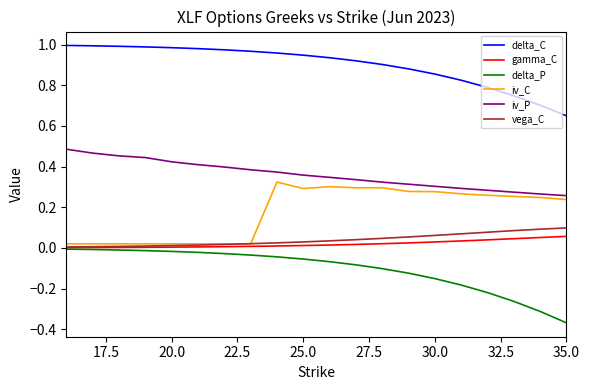

True or false: iv_C and delta_C cross at least once.

False